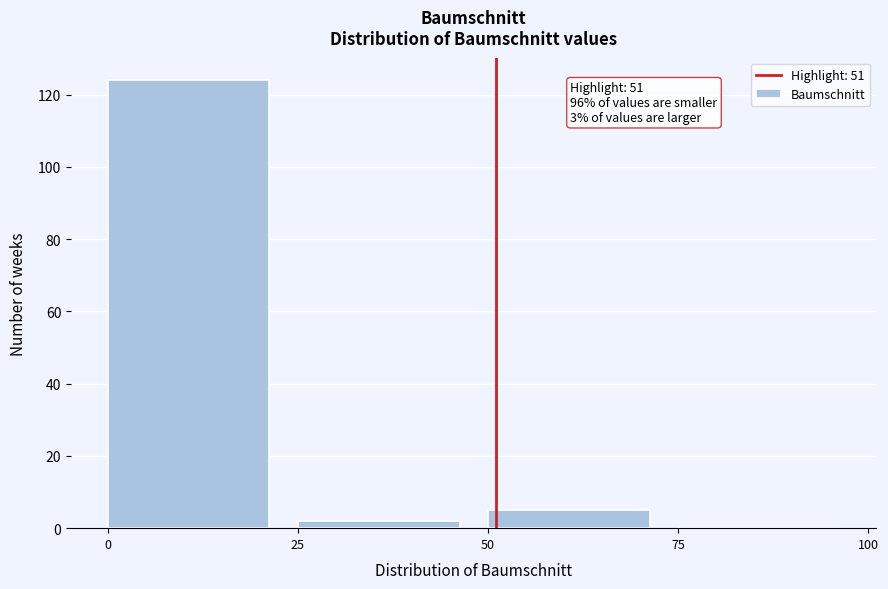

Over which range of the x-axis is the bar tallest?

0 to 25